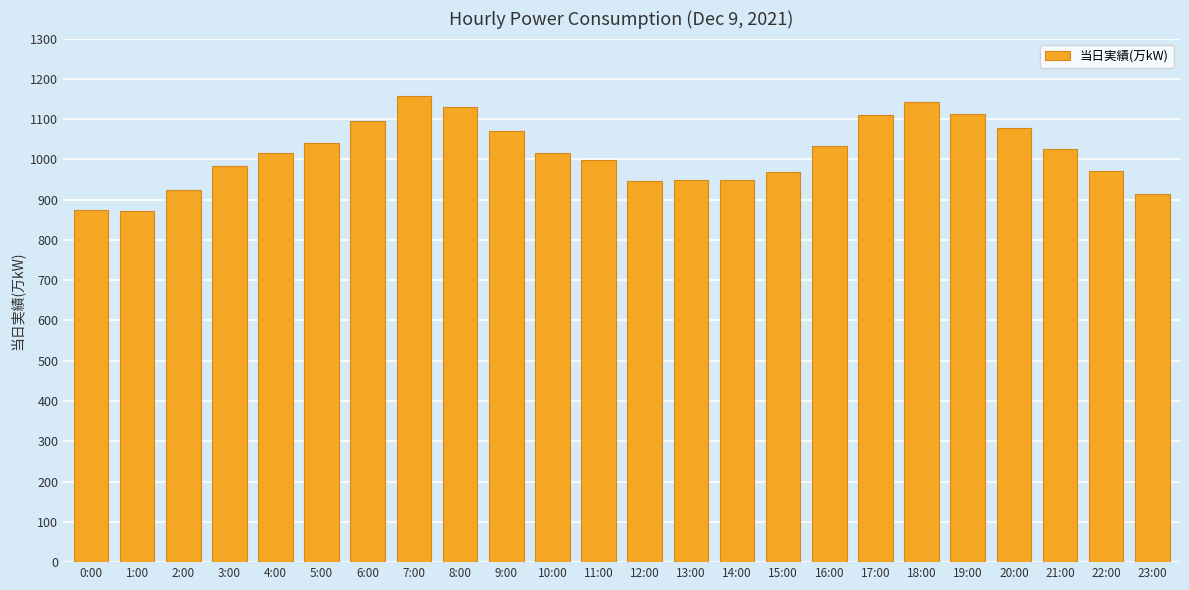

What is the change in value from 9:00 to 17:00?

+39